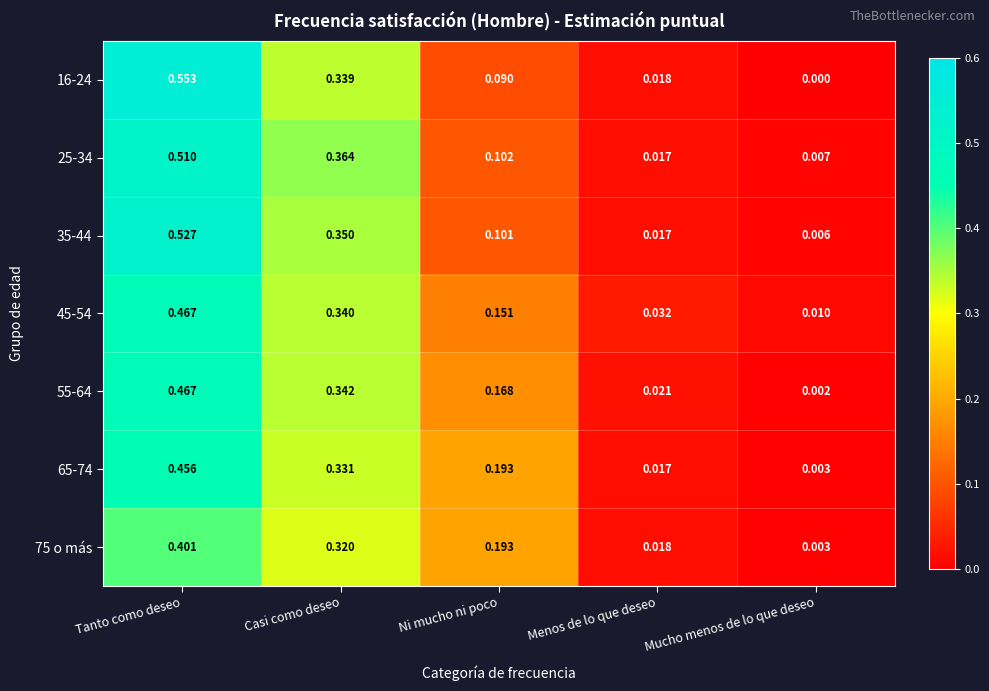

At which category is the sum across all series the highest?

Tanto como deseo